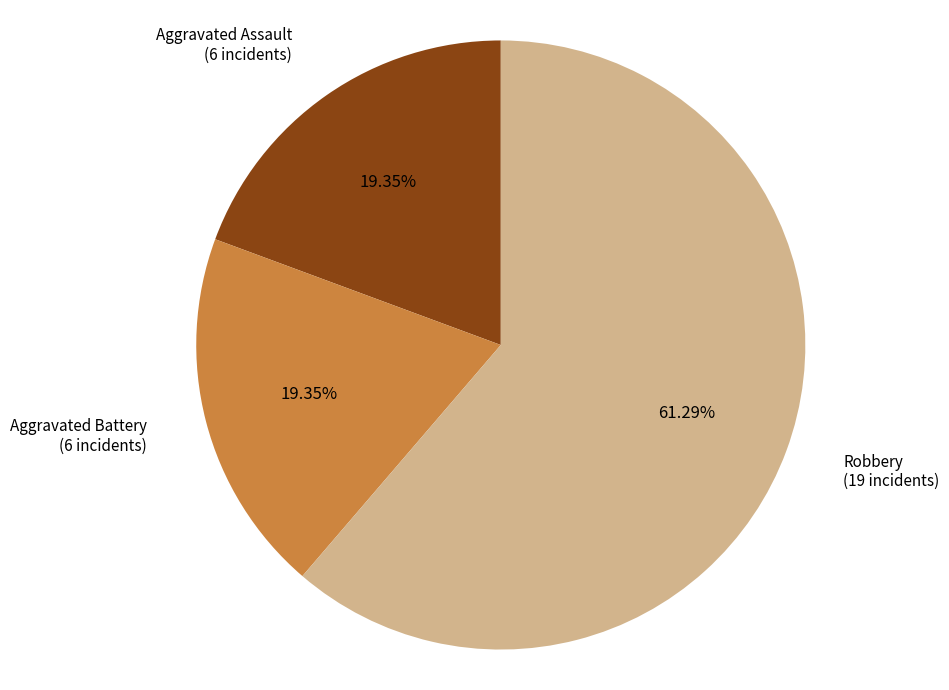

Is there a majority slice in this chart?

Yes